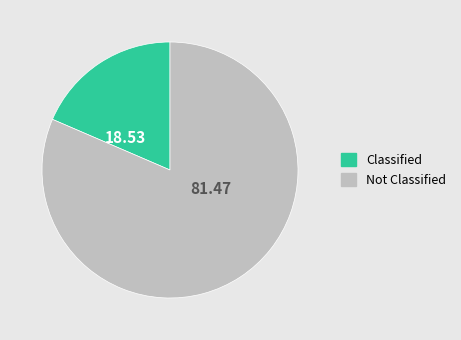

How many slices are in this pie chart?

2